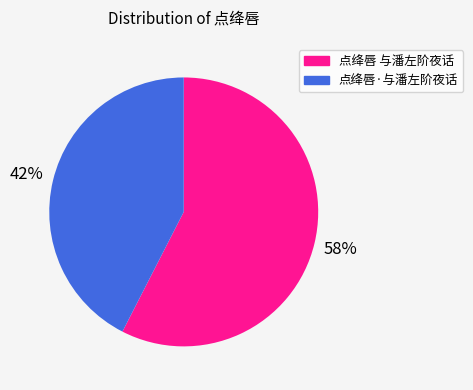

Rank the categories by value from highest to lowest.

点绛唇 与潘左阶夜话, 点绛唇·与潘左阶夜话